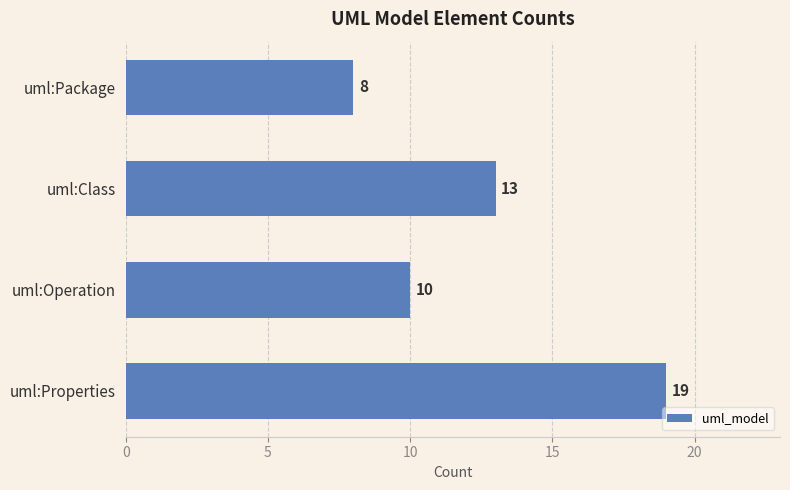

How many bars are there in total?

4